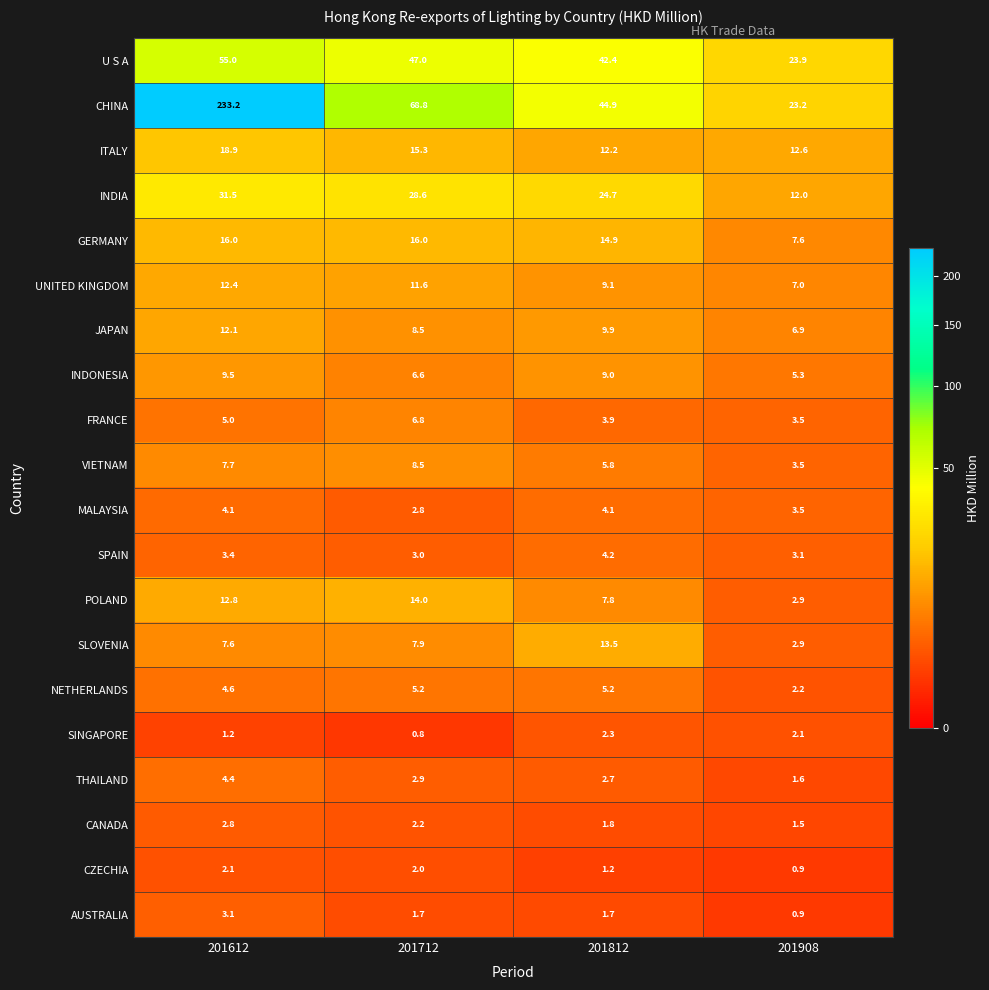

The value of UNITED KINGDOM at 201712 is 17.8. True or false?

False